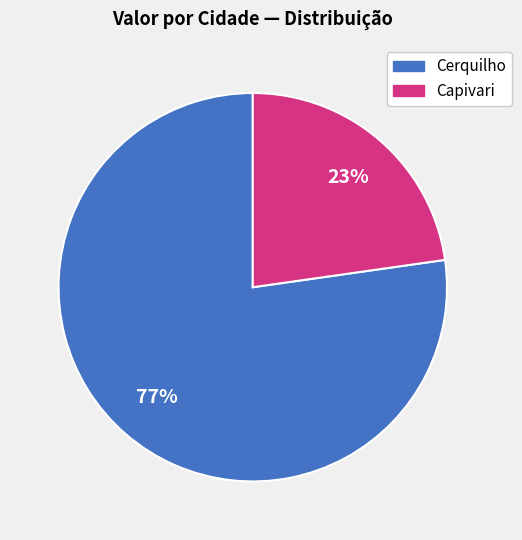

Does any single category account for the majority?

Yes